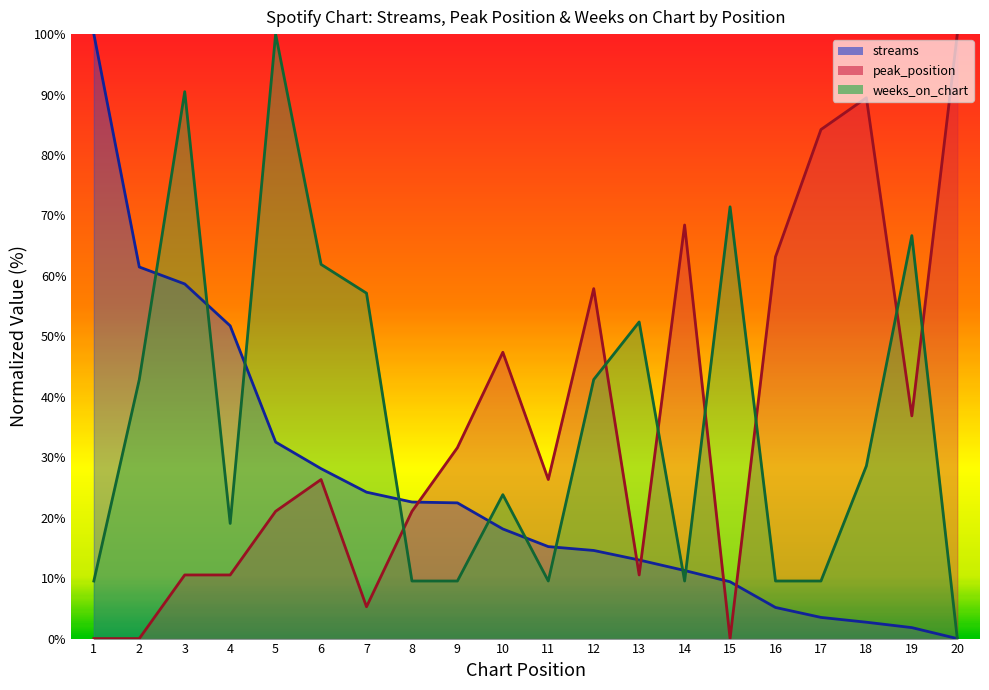

Where is the first local minimum for weeks_on_chart?

4